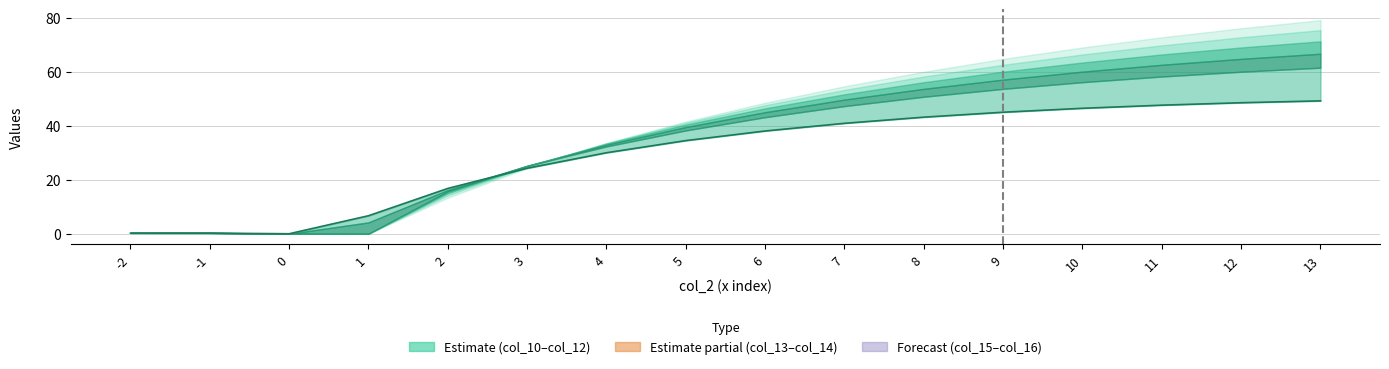

What value does the data have at 5?

34.5